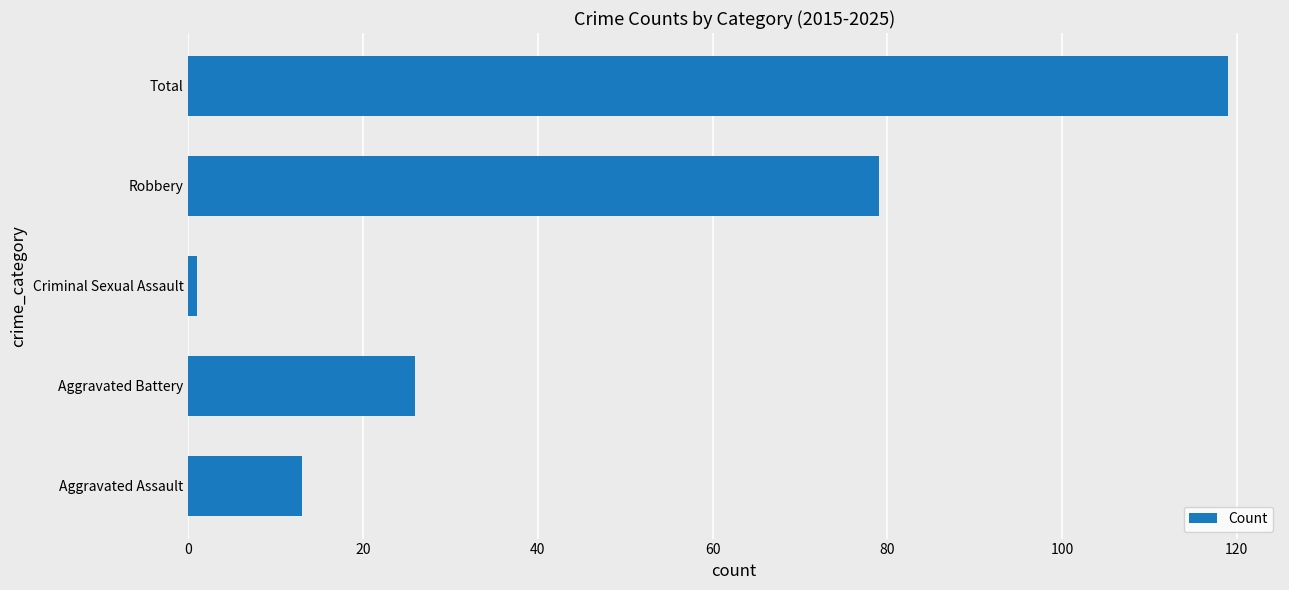

What value does the data have at Robbery, to the nearest 50?

100